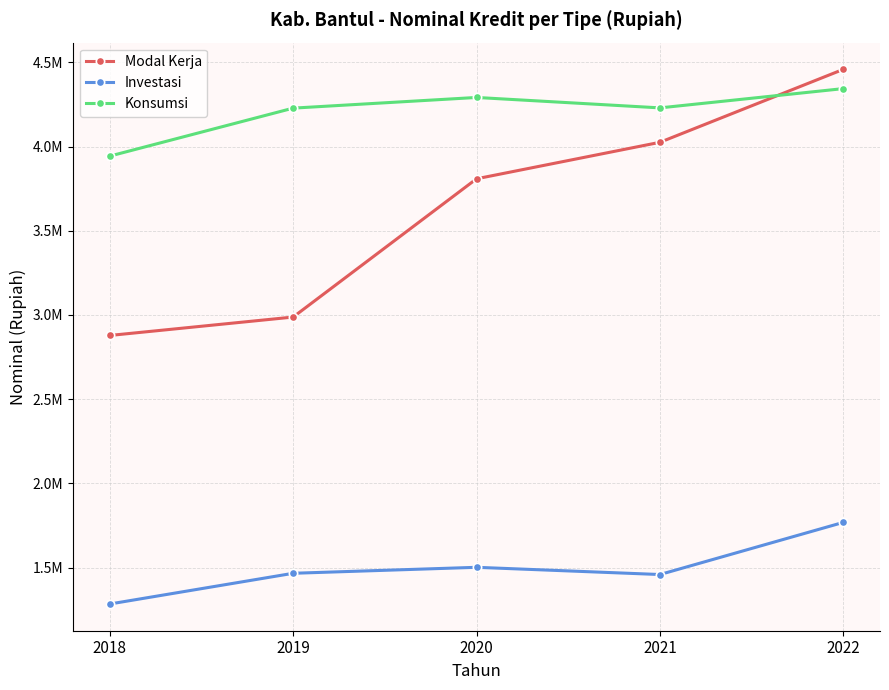

Which series has the largest total across all categories?

Konsumsi